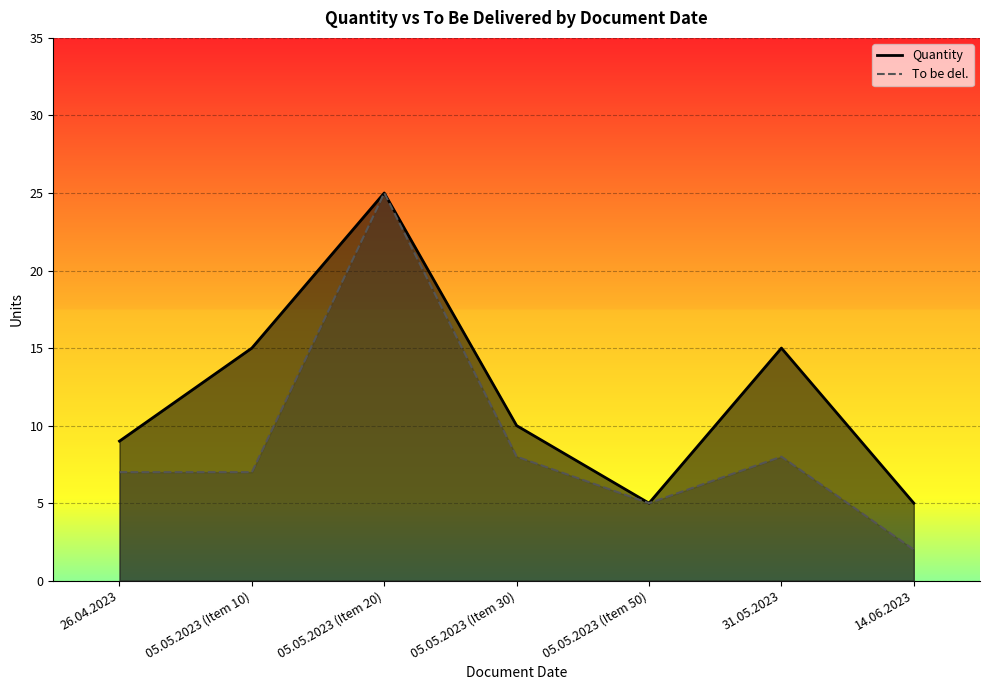

In Quantity, how many points are higher than both neighbors (excluding endpoints)?

2